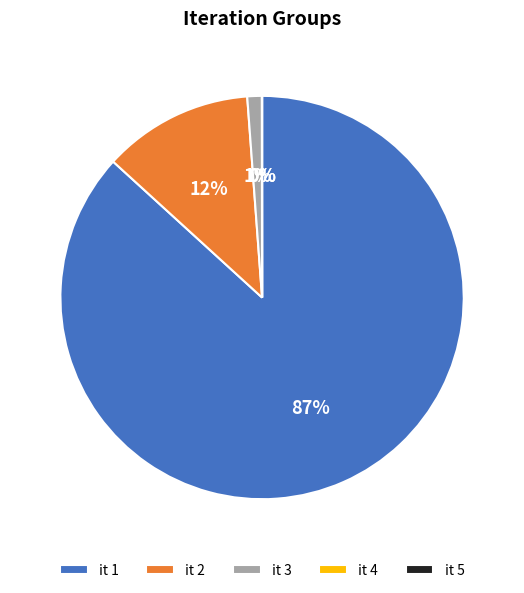

To the nearest percent, what is the difference between the largest and smallest slice percentages?

87%